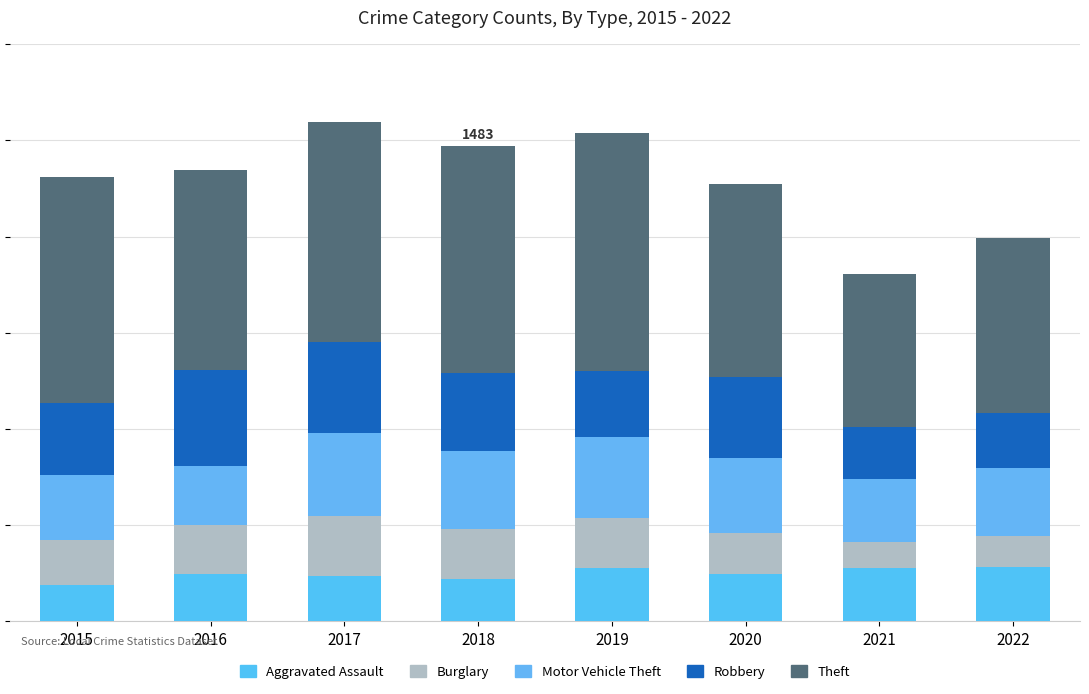

The value of Theft at 2022 is 275. True or false?

False